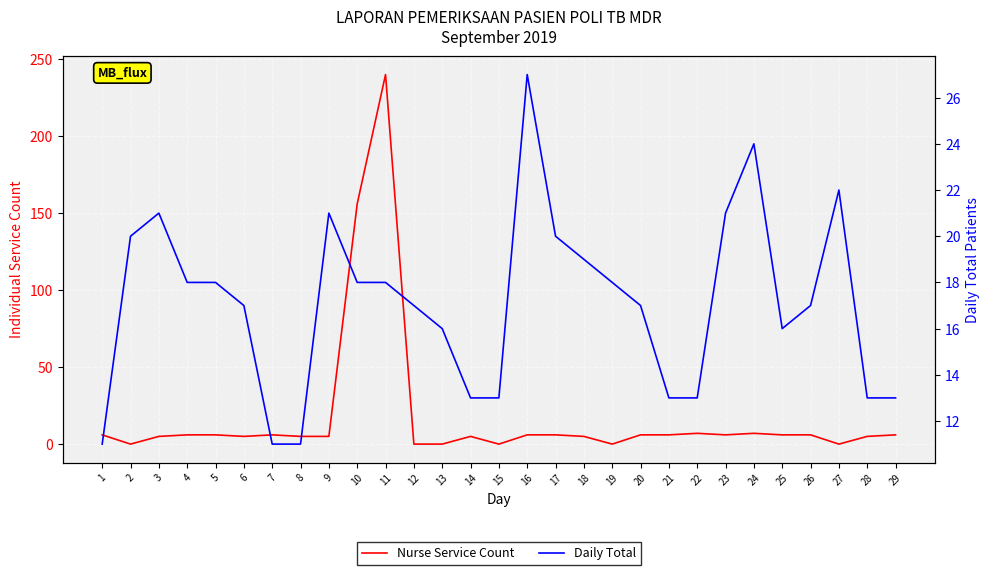

How many intersections are there between Daily Total and Nurse Service Count?

2